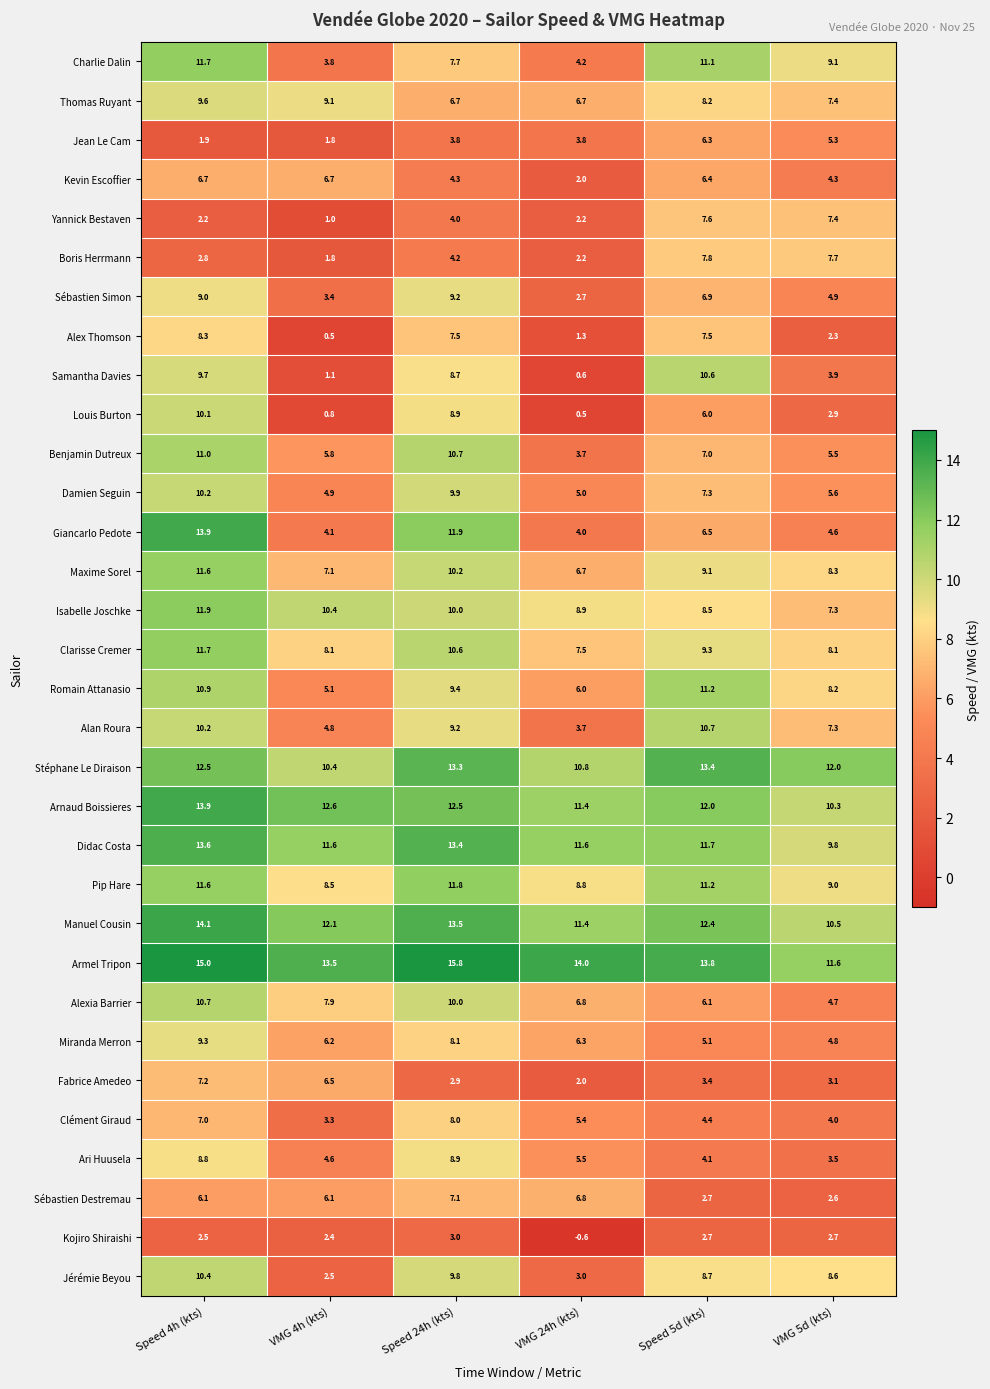

Which series has the largest total across all categories?

Armel Tripon